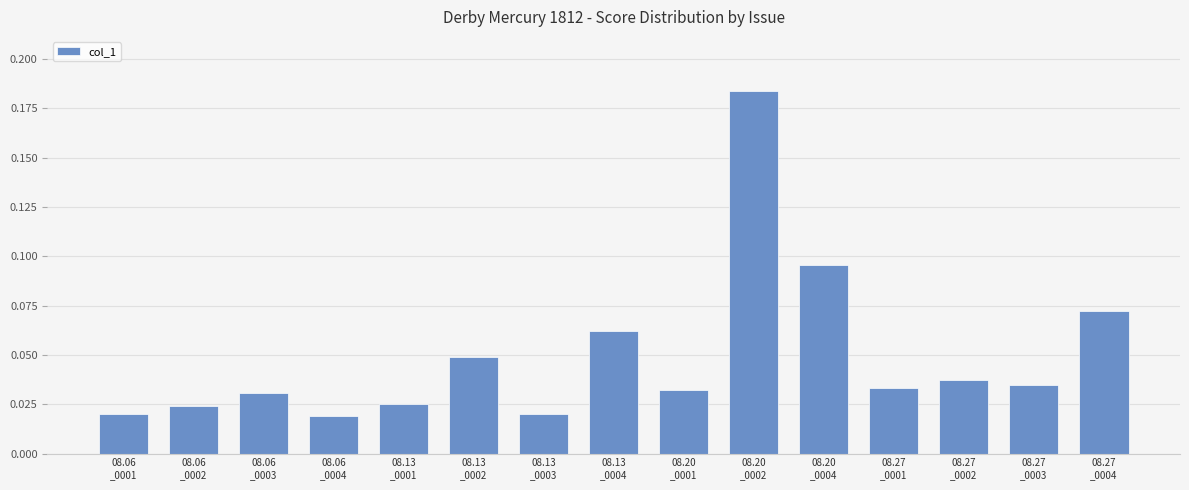

Which label corresponds to the largest value in the chart?

08.20
_0002